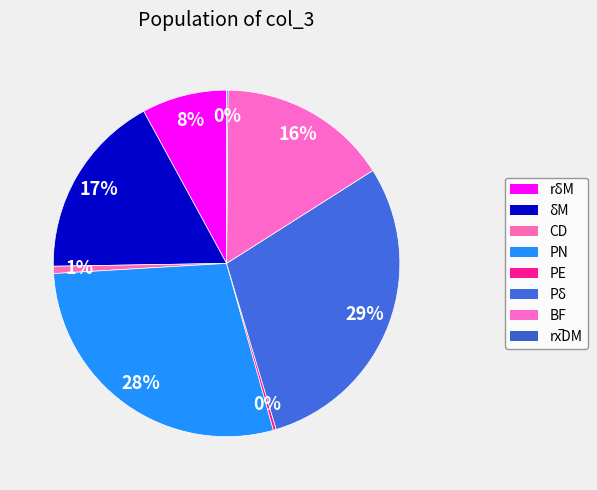

What is the change in value from PN to PE?

-1.0